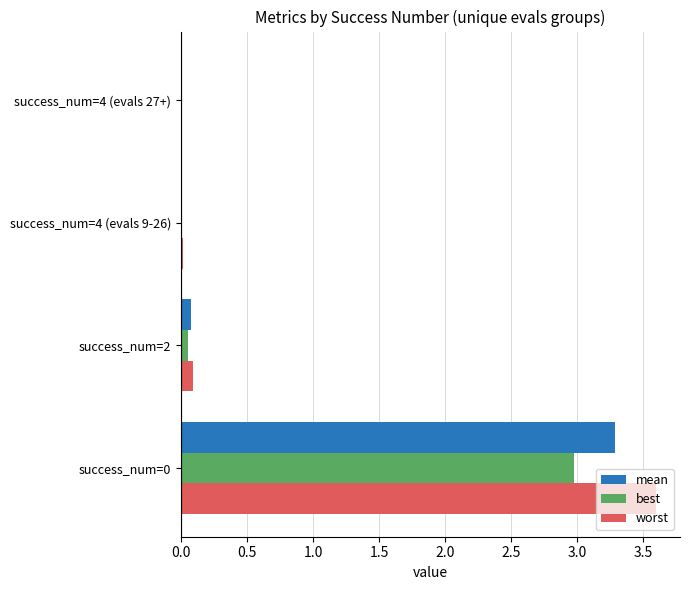

Between success_num=0 and success_num=4 (evals 27+), which series saw the biggest shift?

worst